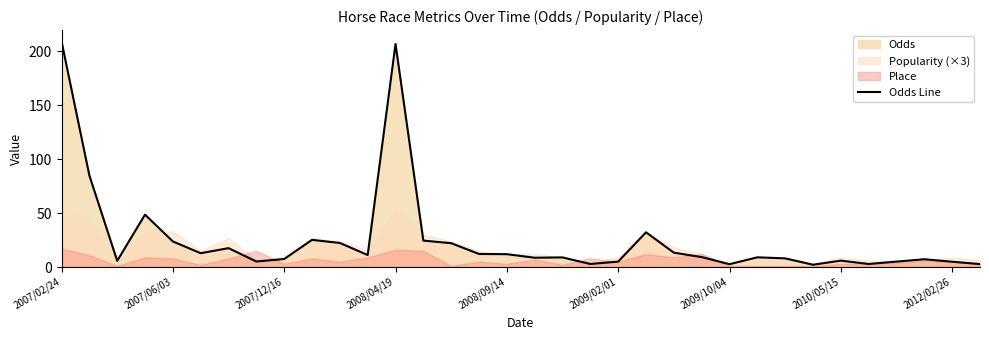

What is the maximum value for Odds Line?

209.4